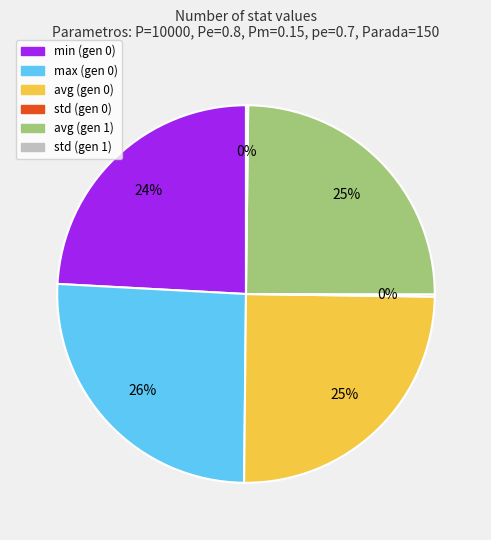

To the nearest percent, what is the difference between the largest and smallest slice percentages?

26%